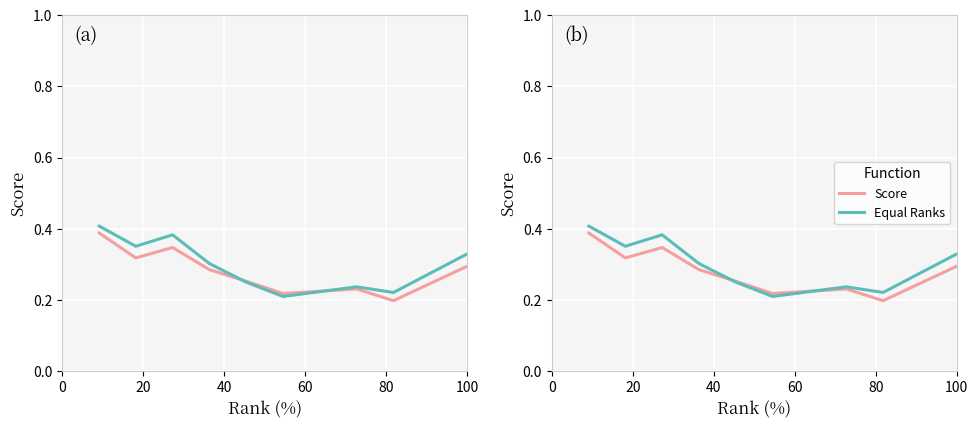

Reading left to right, extract all data points from this chart.

Score: 0.4	0.3	0.3	0.3	0.3	0.2	0.2	0.2	0.3
Equal Ranks: 0.4	0.4	0.4	0.3	0.3	0.2	0.2	0.2	0.3